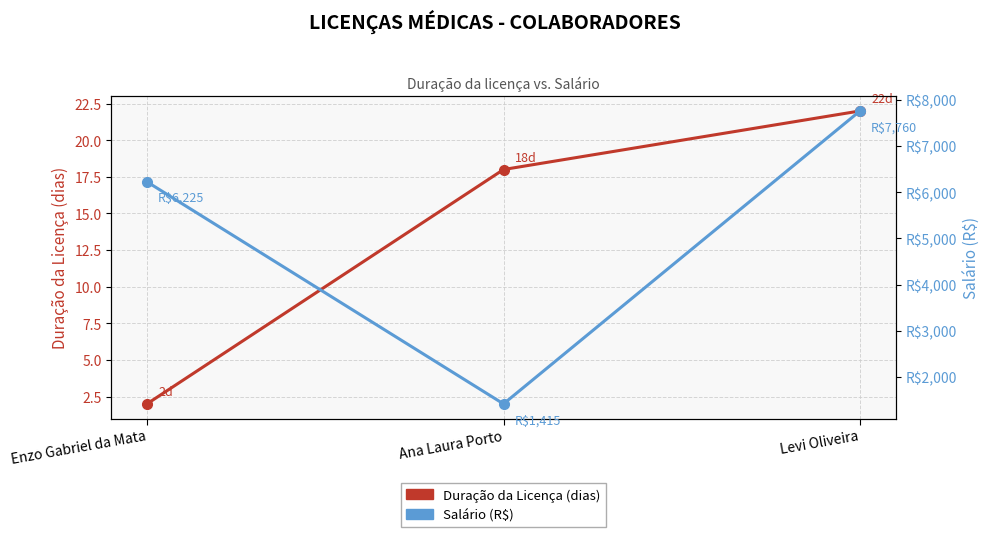

The value of Duração da Licença (dias) at Enzo Gabriel da Mata is 2.0. True or false?

True